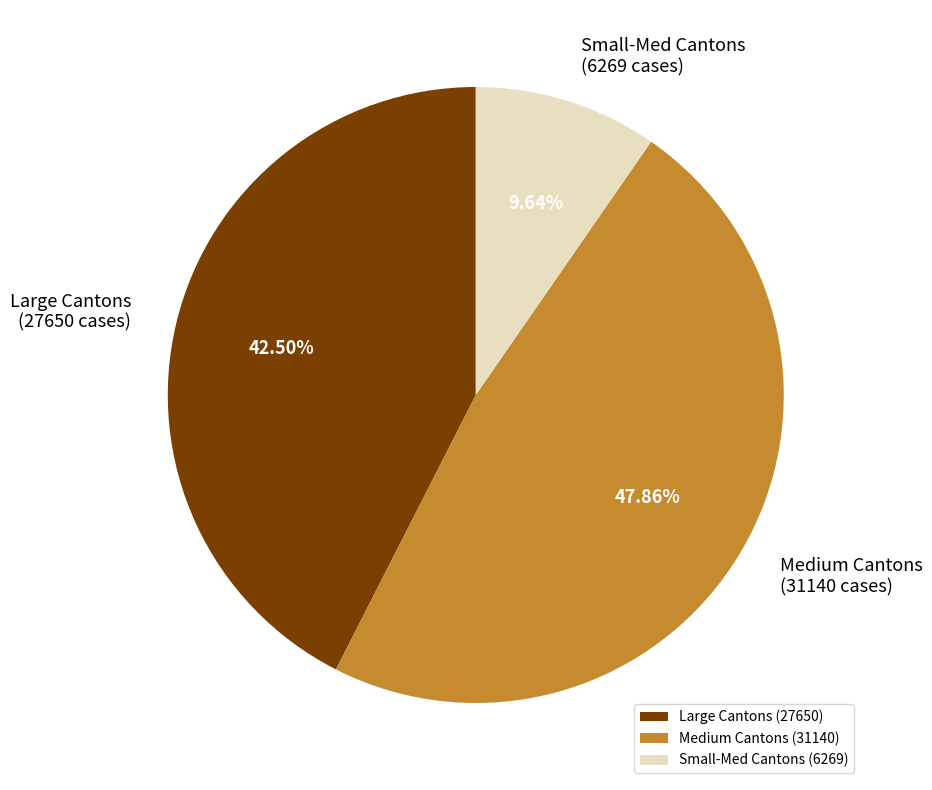

Count the number of slices in the pie.

3